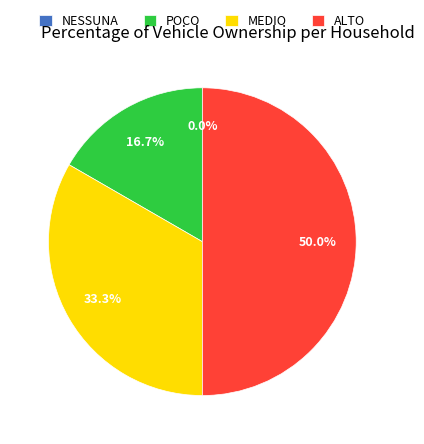

To the nearest percent, what is the average slice percentage?

25%